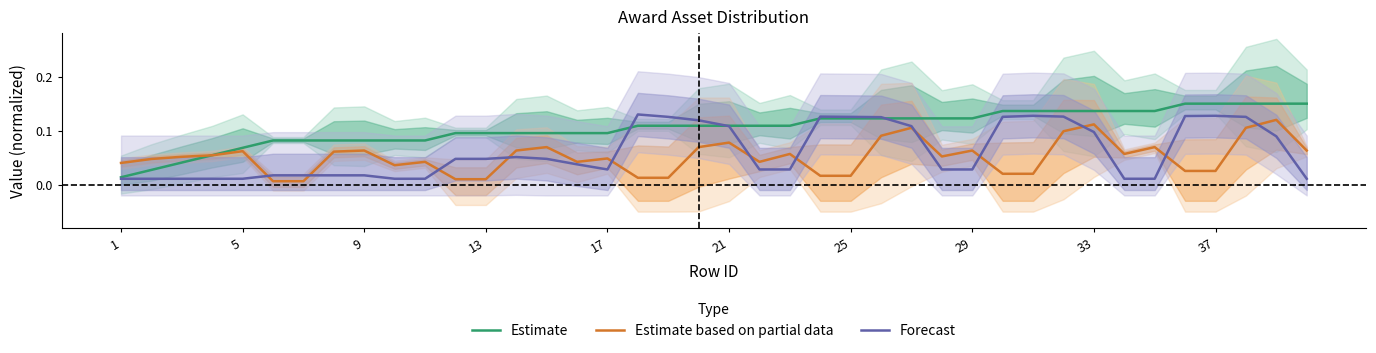

Count the number of categories in the chart.

40